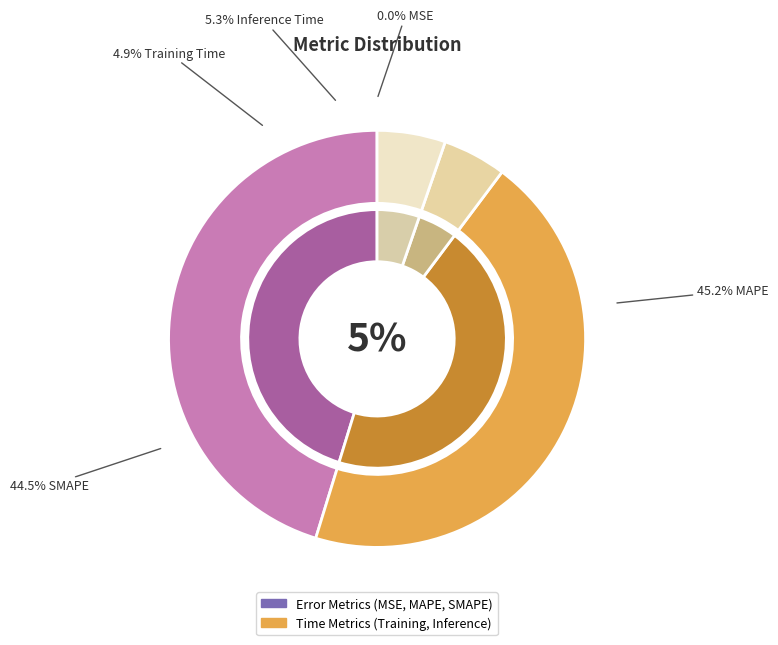

True or false: Inference Time accounts for 19% of the total.

False